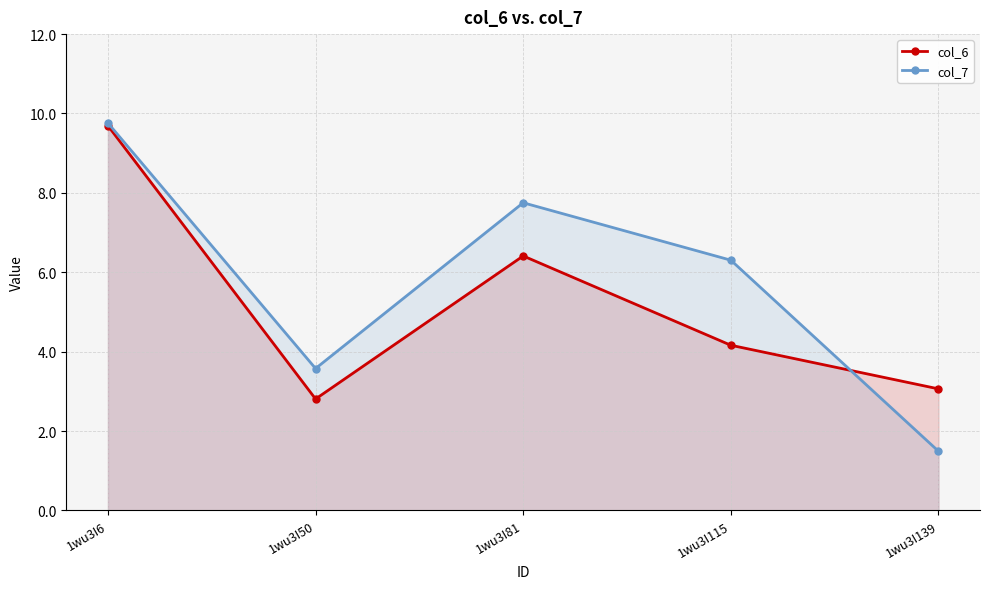

Reading right to left, list all the values displayed in this chart.

col_6: 1wu3I139=3.1	1wu3I115=4.2	1wu3I81=6.4	1wu3I50=2.8	1wu3I6=9.7
col_7: 1wu3I139=1.5	1wu3I115=6.3	1wu3I81=7.8	1wu3I50=3.6	1wu3I6=9.8